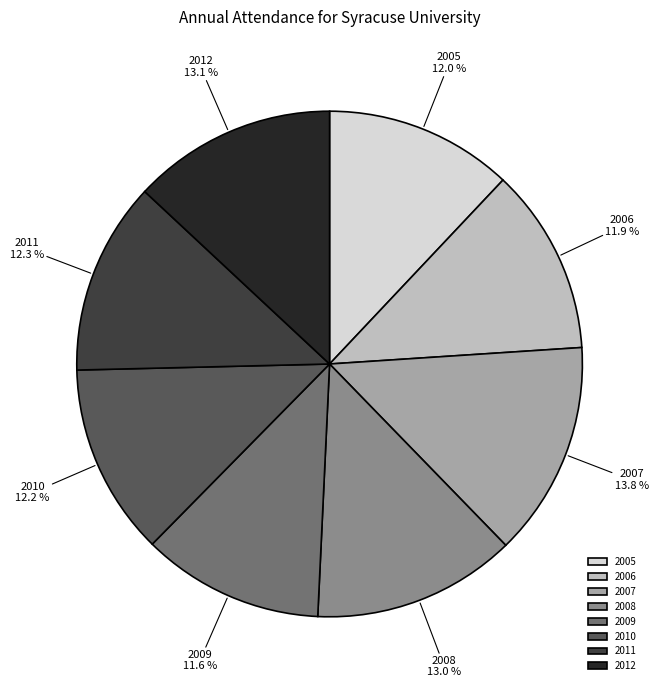

What percentage is the 2008 slice, to the nearest percent?

13%